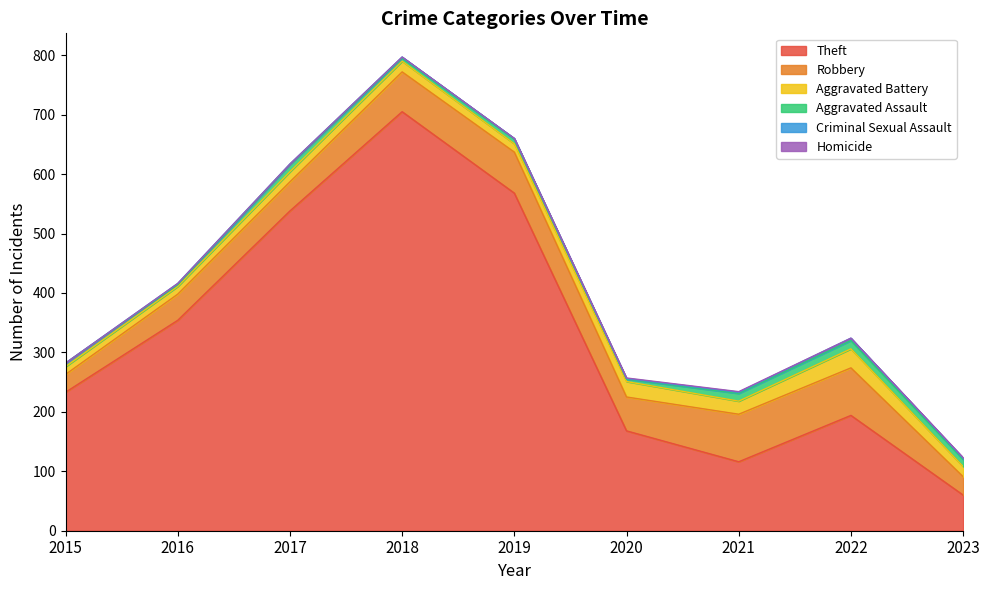

How many positive values does the Homicide series have?

3